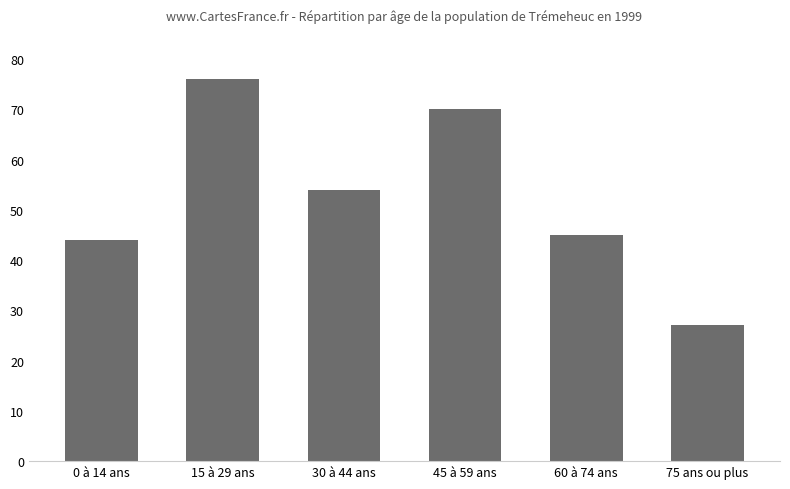

What is the label of the 4th bar from the left?

45 à 59 ans